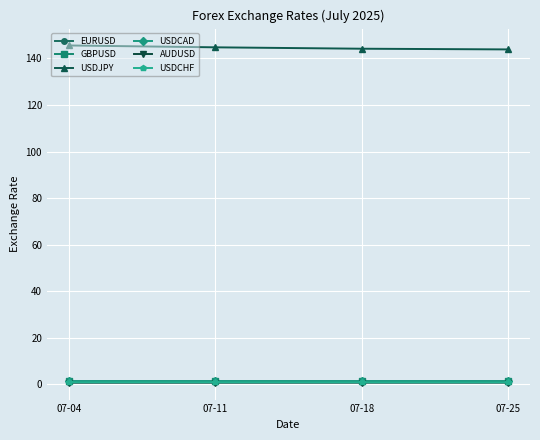

What is the maximum value shown in the chart?

145.6